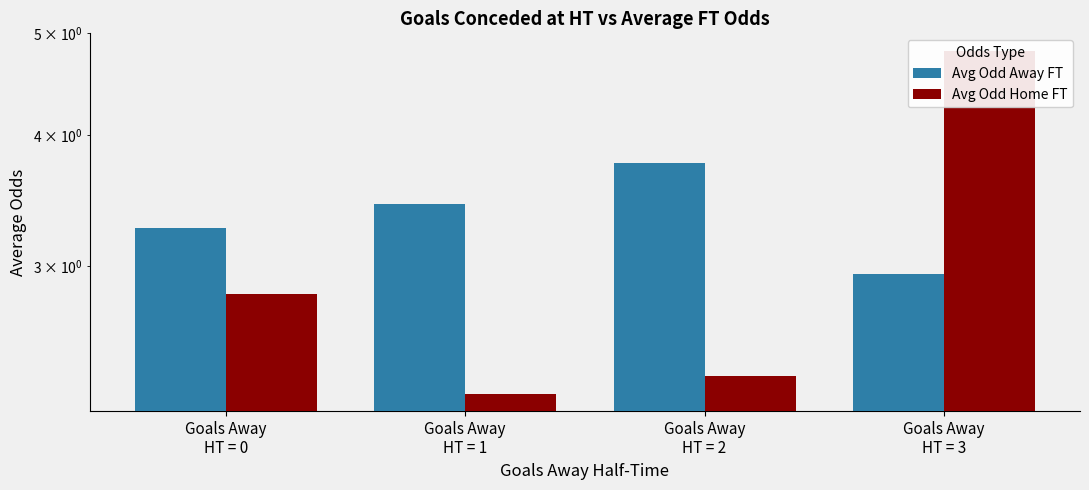

What are all the series names shown in the legend?

Avg Odd Away FT, Avg Odd Home FT